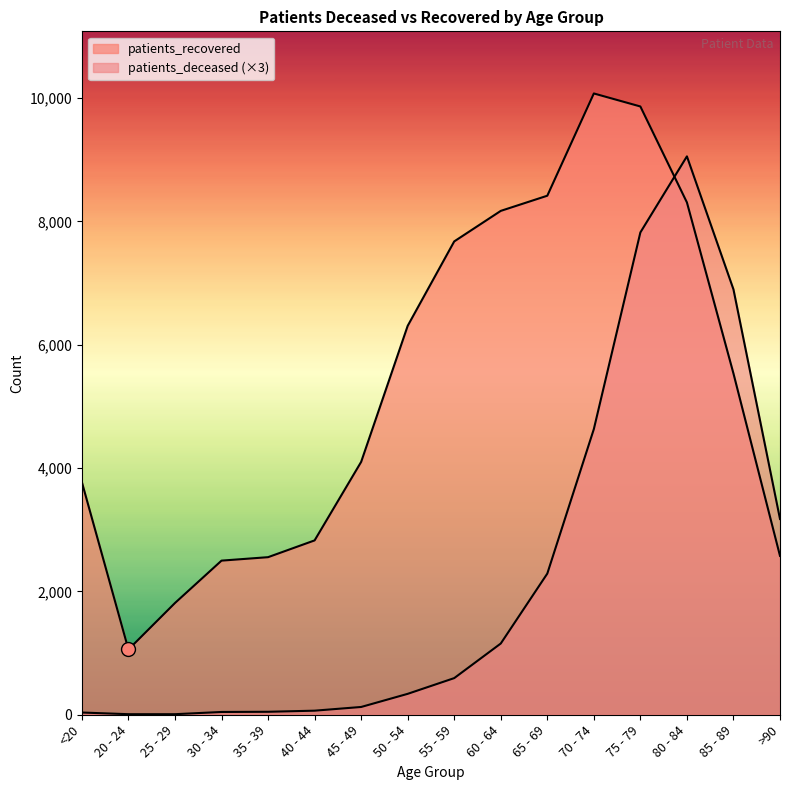

Which category has the highest value in the patients_recovered series?

70 - 74